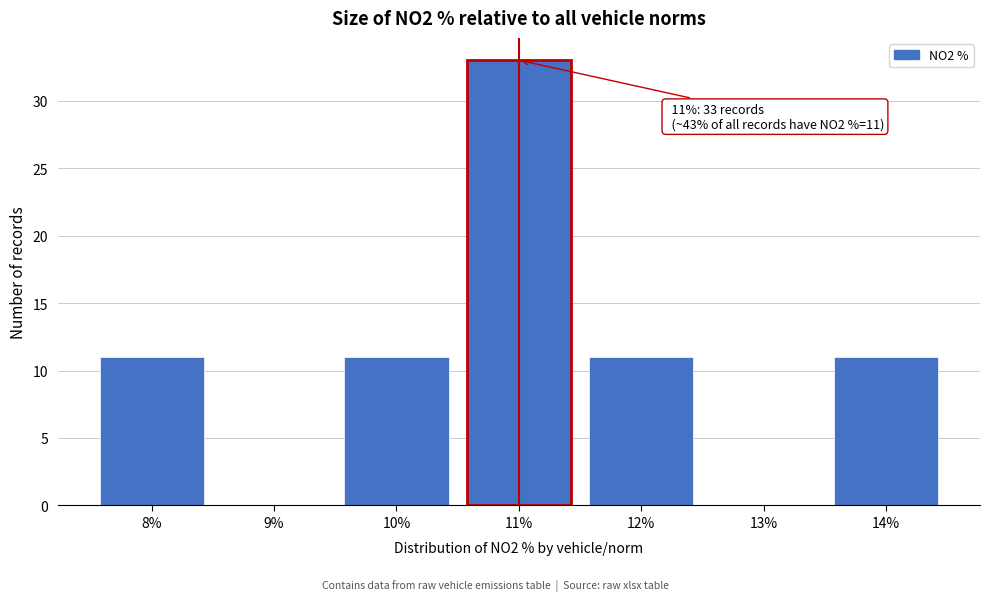

Reading left to right, list all the values displayed in this chart.

8%=11	9%=0	10%=11	11%=33	12%=11	13%=0	14%=11